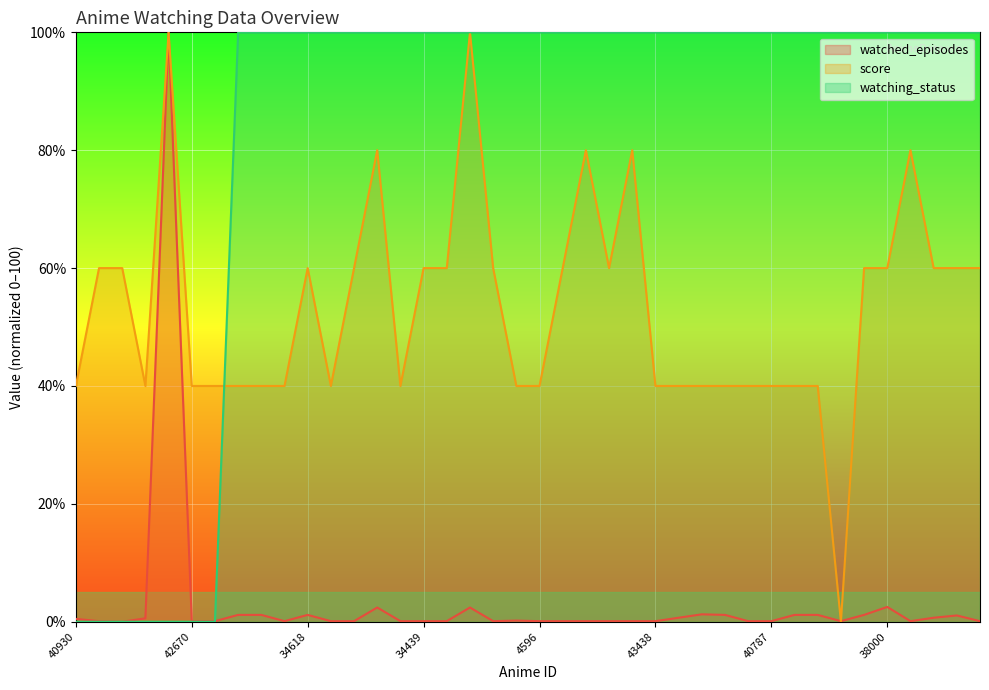

Which has a higher value, 40938 or 2759?

40938